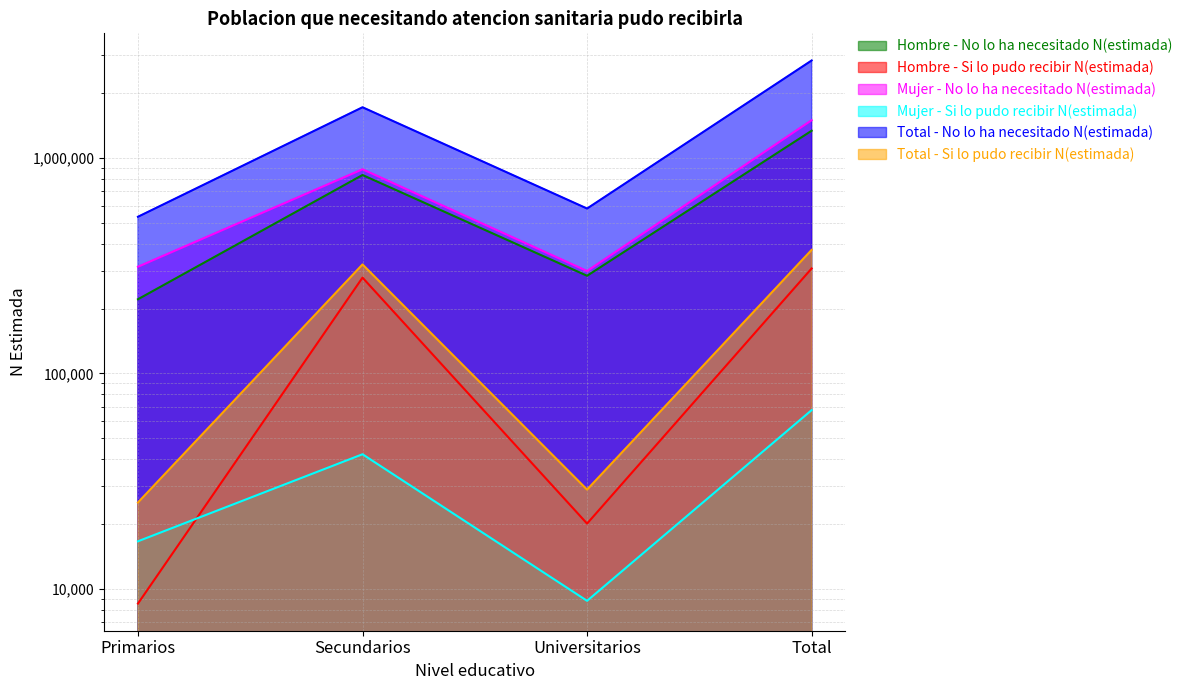

True or false: Total - Si lo pudo recibir N(estimada) and Hombre - Si lo pudo recibir N(estimada) intersect in this chart.

False